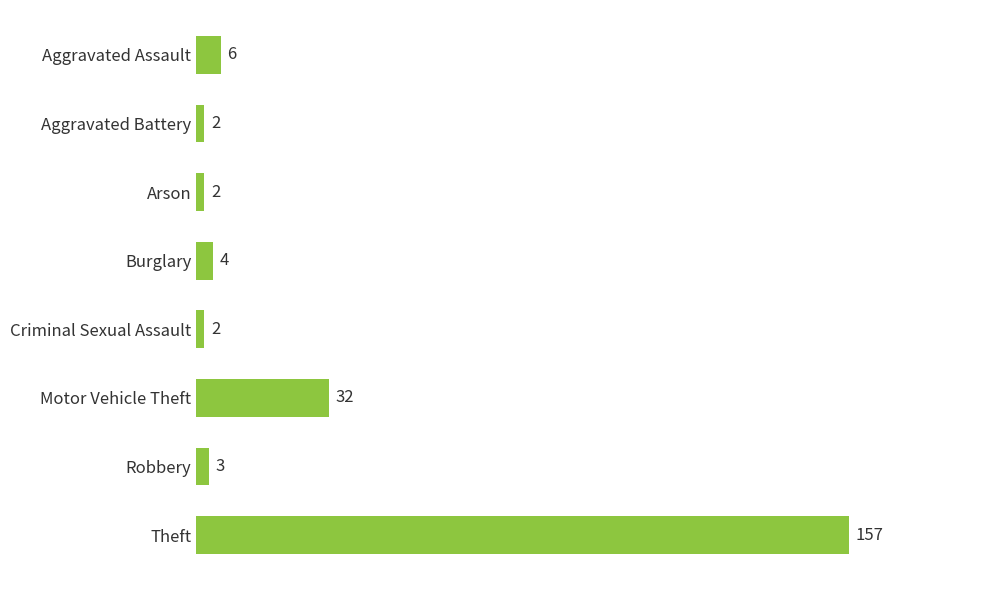

The value at Theft is 94. True or false?

False